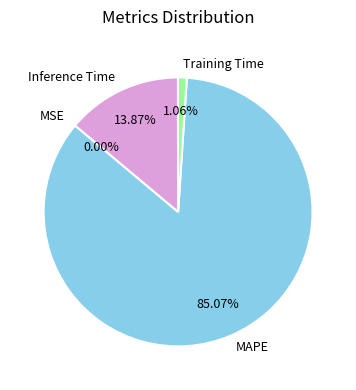

True or false: Training Time accounts for 1% of the total.

True